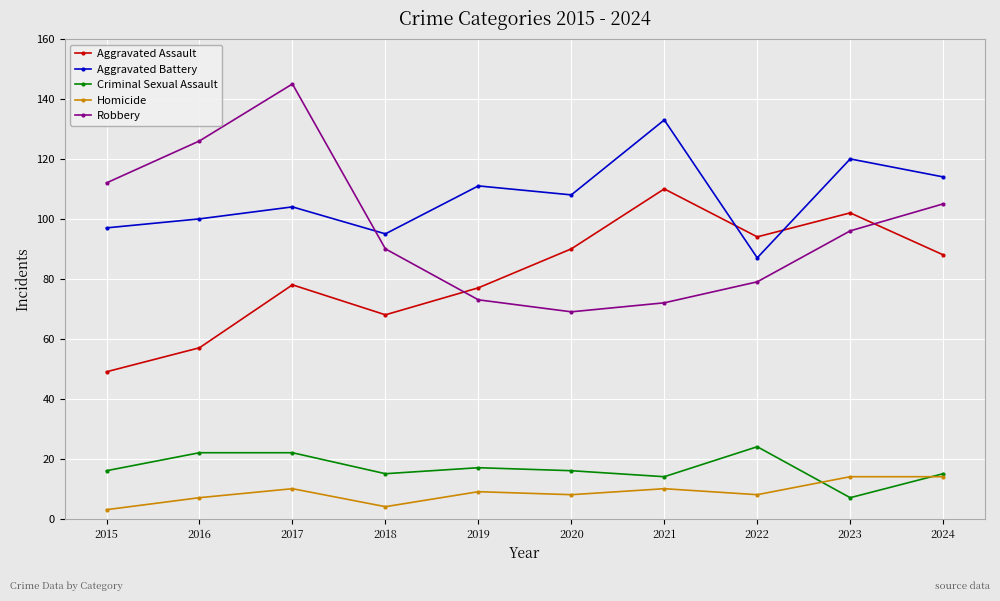

What is the difference between the maximum and minimum values in the Criminal Sexual Assault series?

17